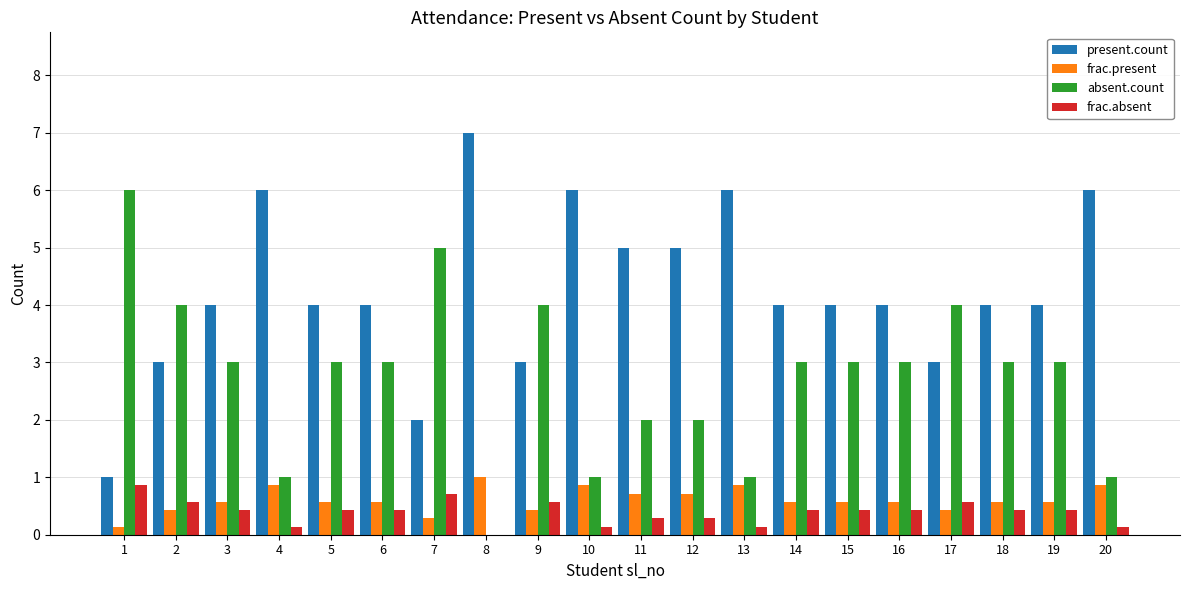

Which series has the largest total across all categories?

present.count